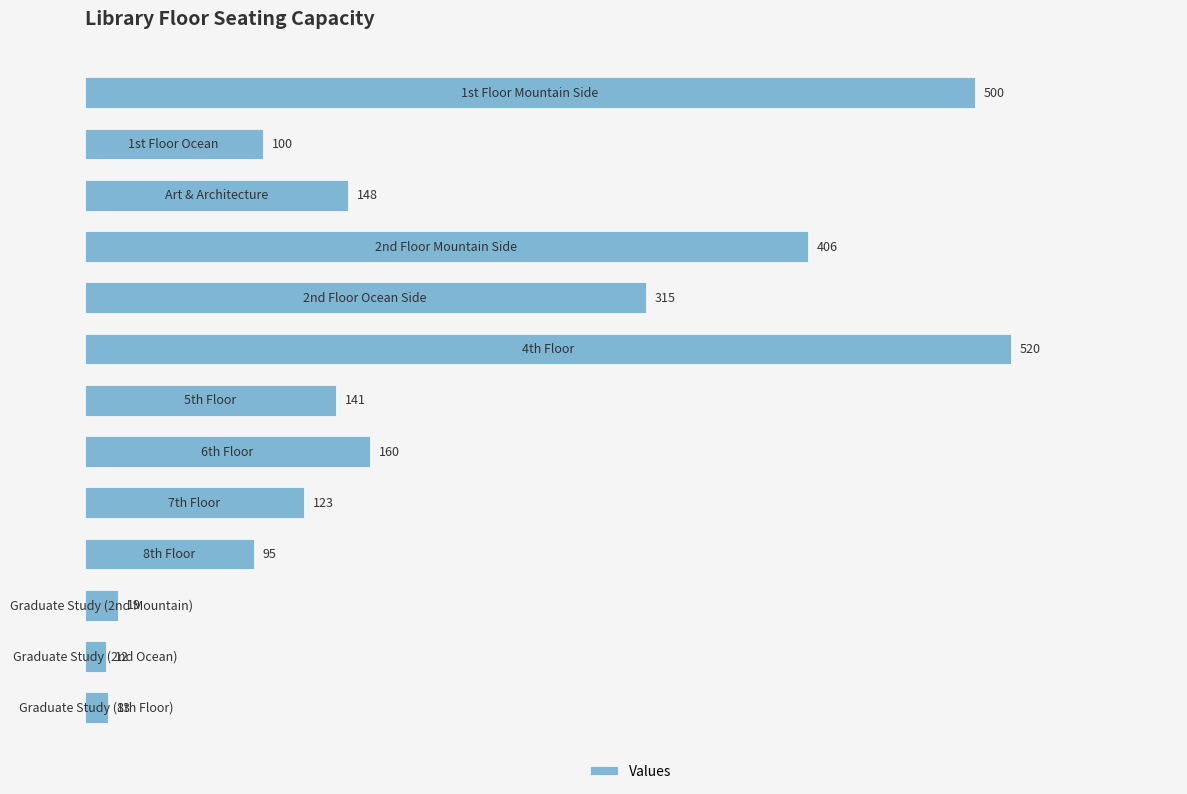

How many distinct data groups are displayed?

1